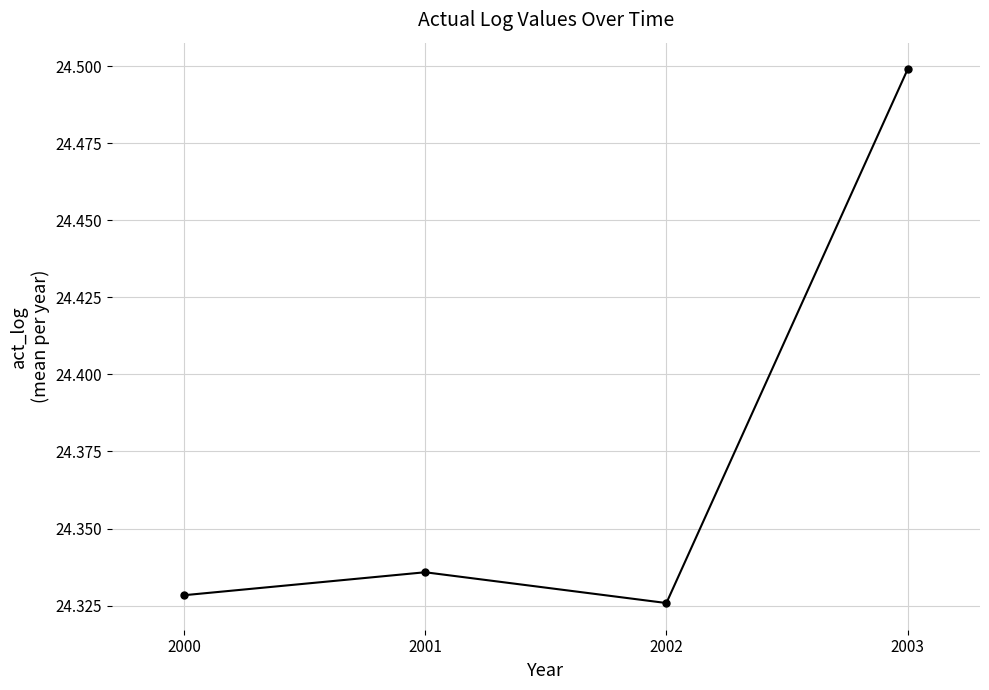

List the labels in order of value, smallest first.

2002, 2000, 2001, 2003